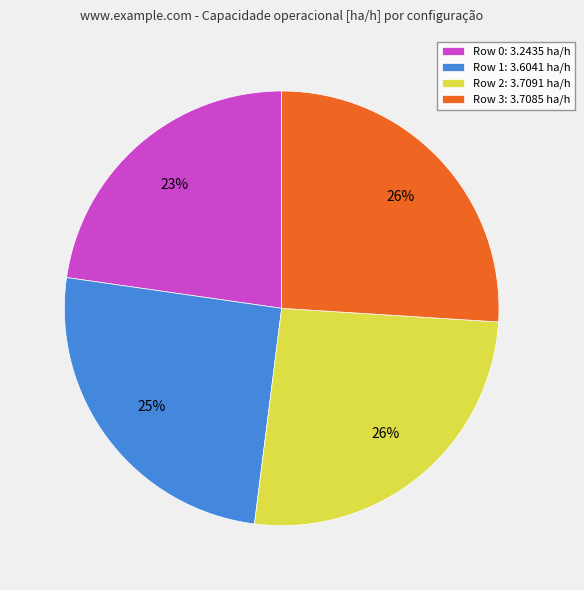

How many segments does this pie chart have?

4